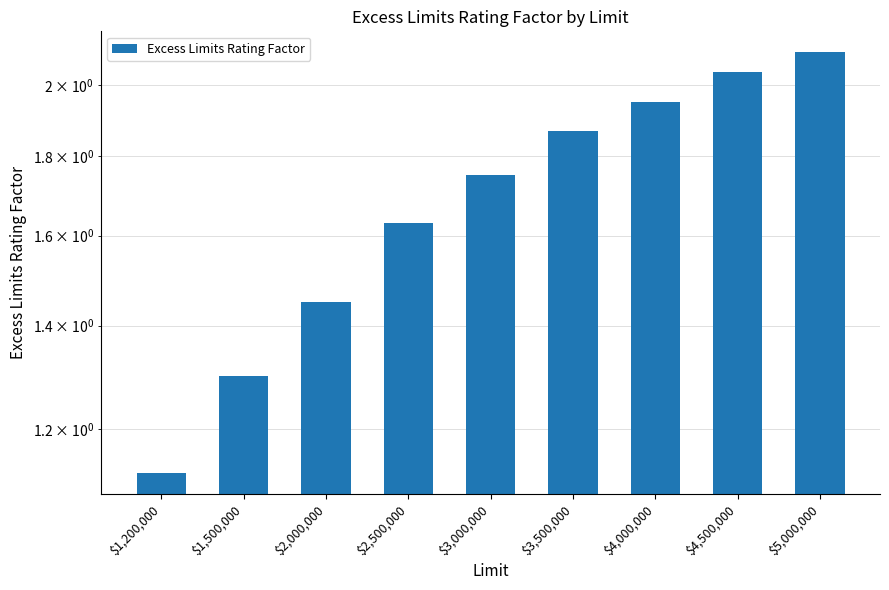

Is it true that the value at $1,200,000 is 0.8?

False